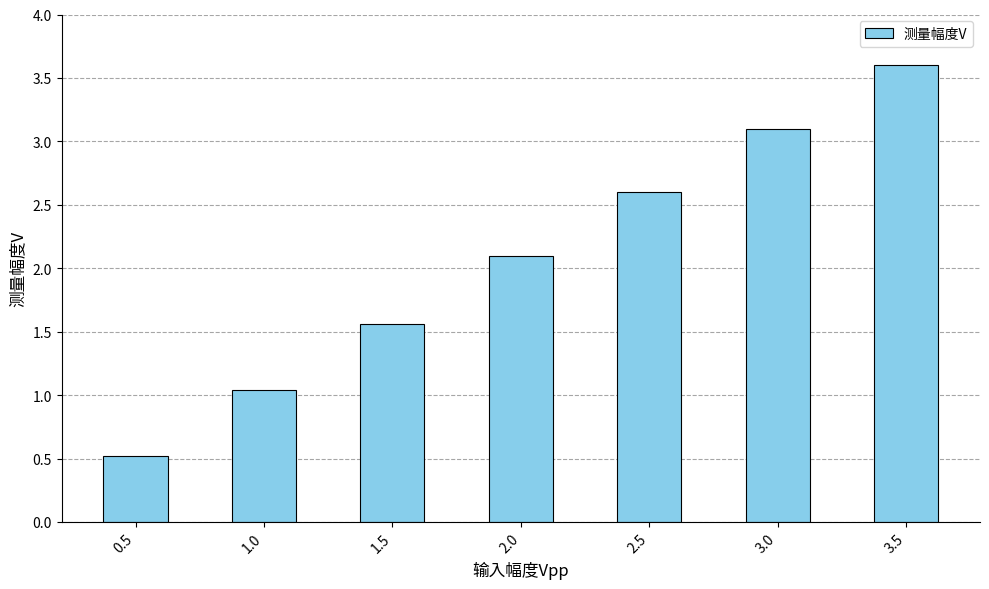

Rank the categories by value from highest to lowest.

3.5, 3.0, 2.5, 2.0, 1.5, 1.0, 0.5